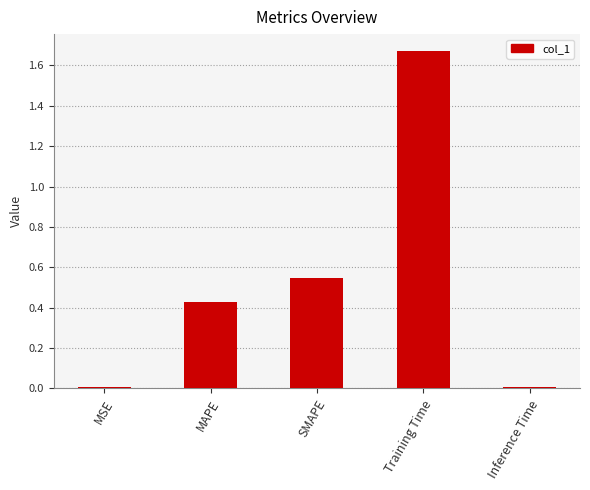

What is the label of the 1st bar from the left?

MSE